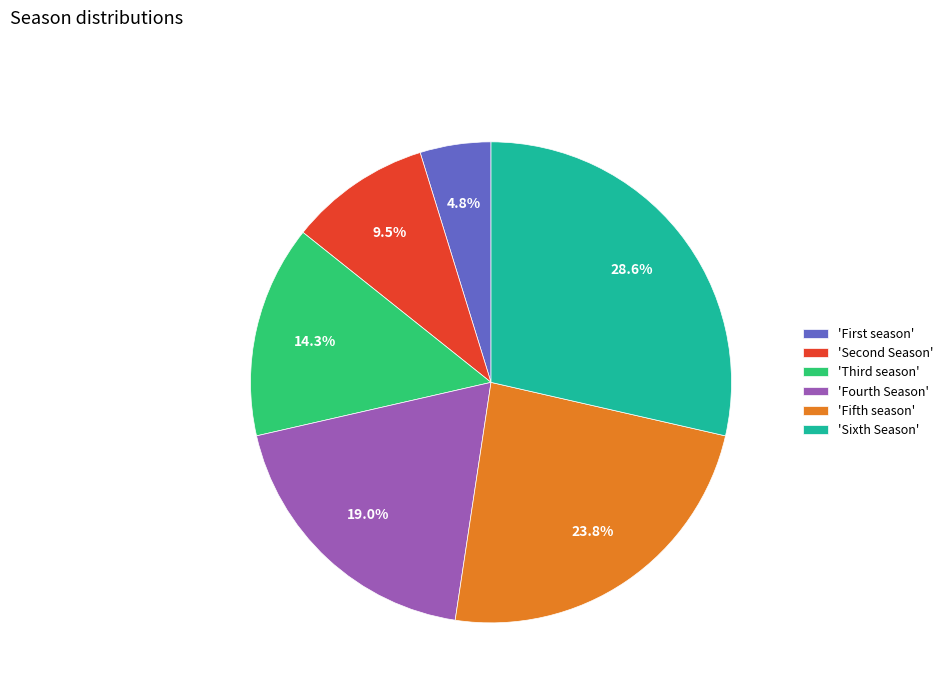

Rank the categories by value from lowest to highest.

'First season', 'Second Season', 'Third season', 'Fourth Season', 'Fifth season', 'Sixth Season'